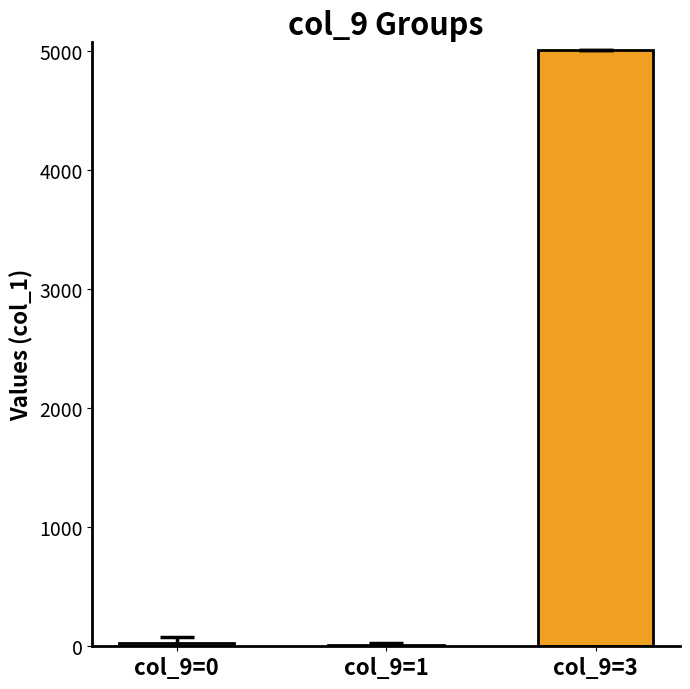

The value at col_9=3 is 8044.4. True or false?

False